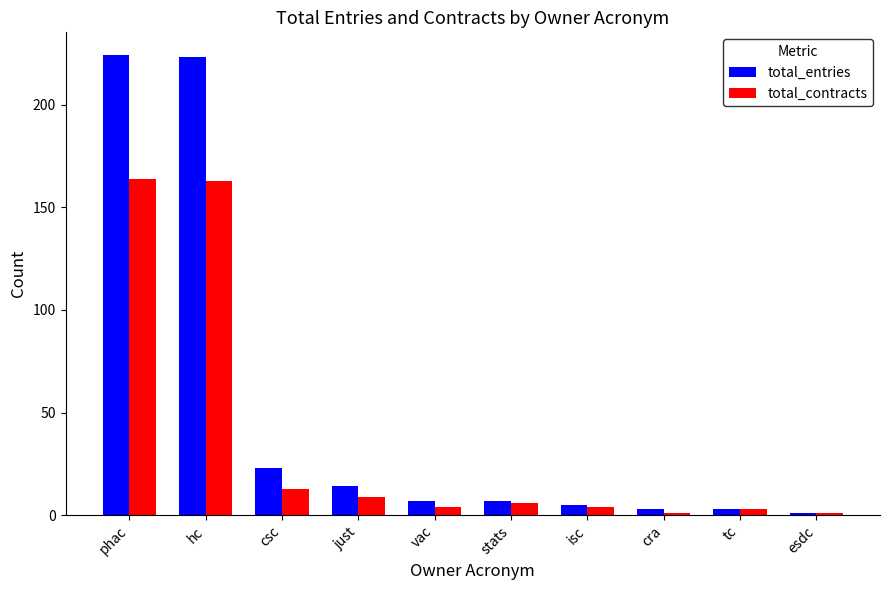

Where does the total_entries series first go above 7?

phac